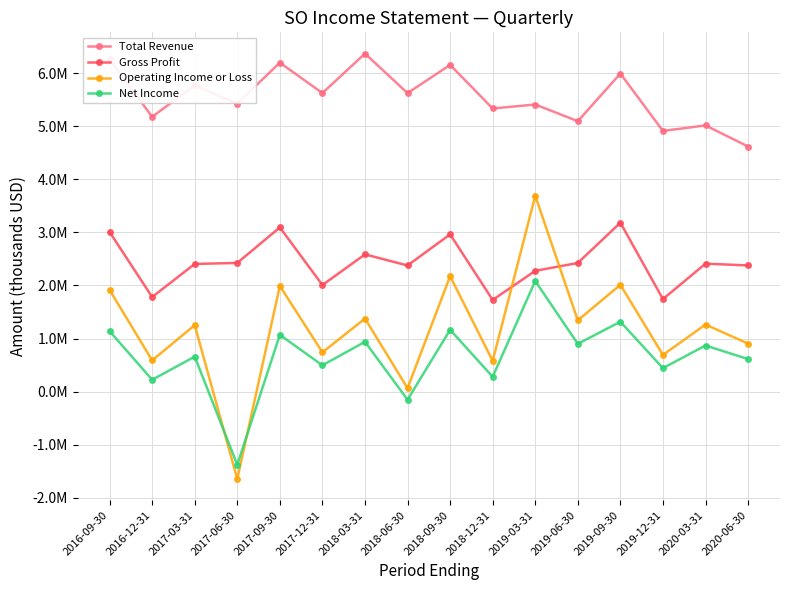

How many intersections are there between Gross Profit and Operating Income or Loss?

2